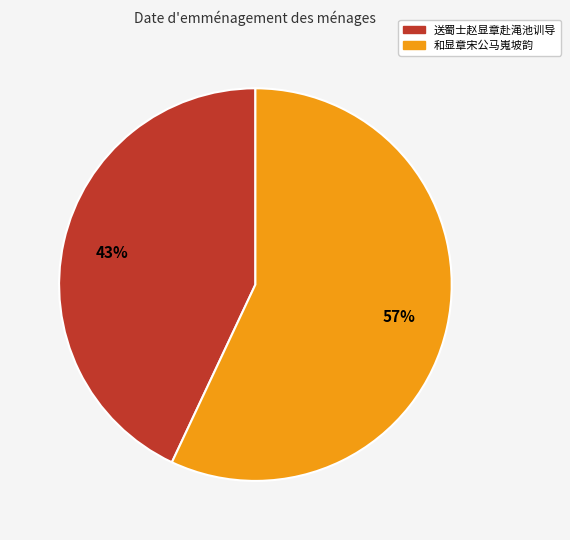

Between 和显章宋公马嵬坡韵 and 送蜀士赵显章赴渑池训导, which is larger?

和显章宋公马嵬坡韵